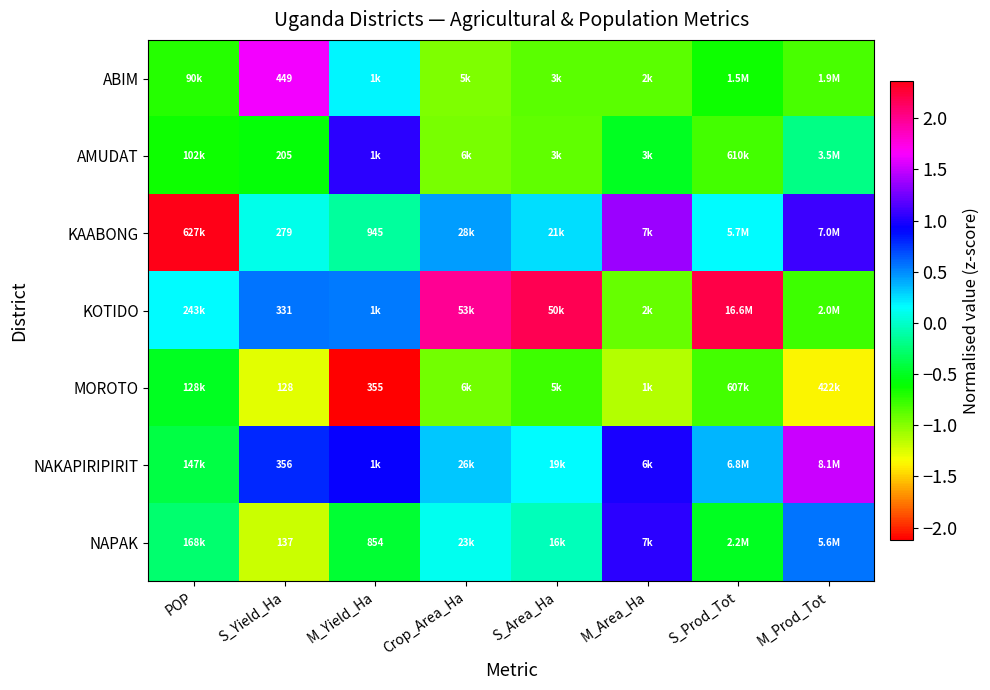

What value does the AMUDAT series have at POP?

-0.6